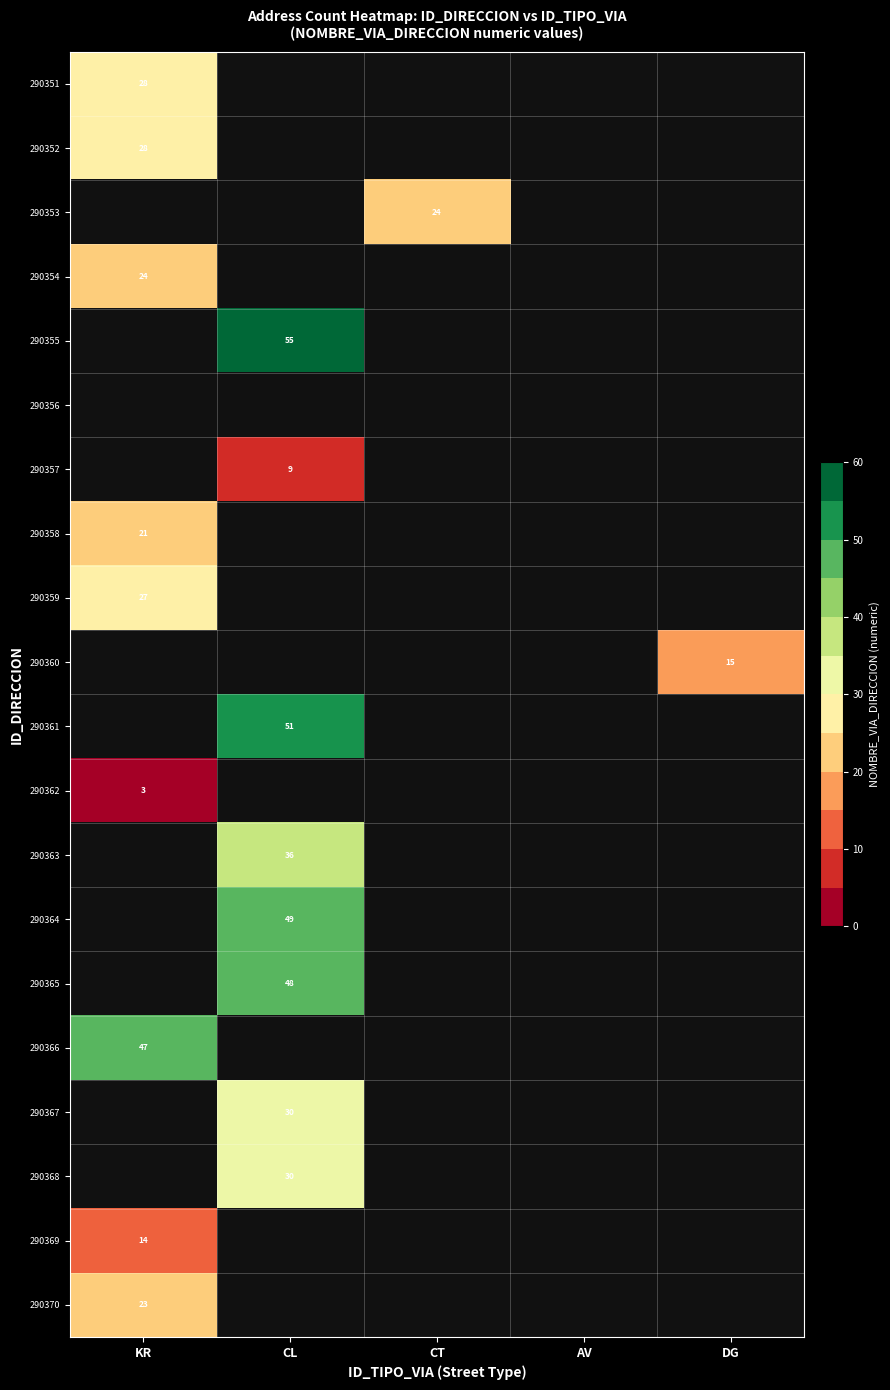

Is the value of 290361 at CL greater than the value of 290367 at CL?

Yes